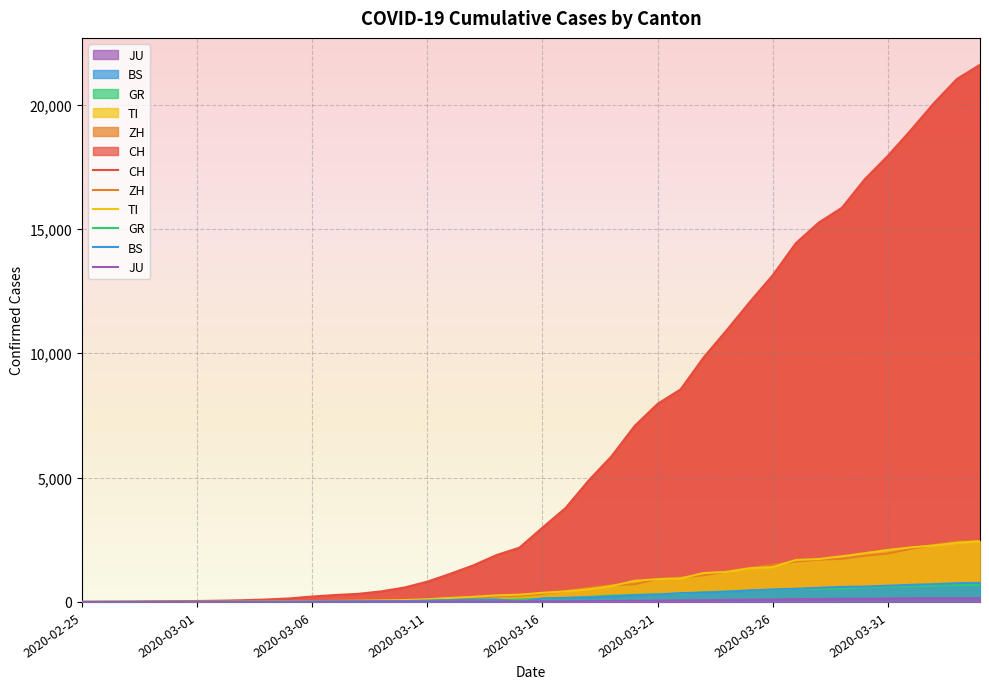

Does the chart display data point markers on the line(s)?

No